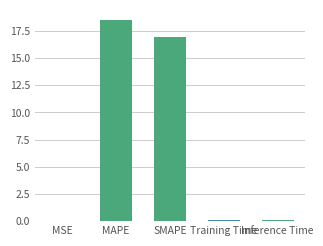

The chart shows a value of 0.1 at Inference Time. True or false?

True